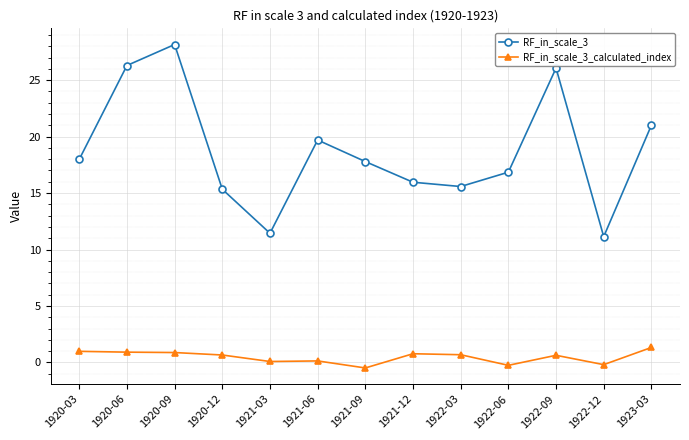

At which label does RF_in_scale_3 reach its peak?

1920-09